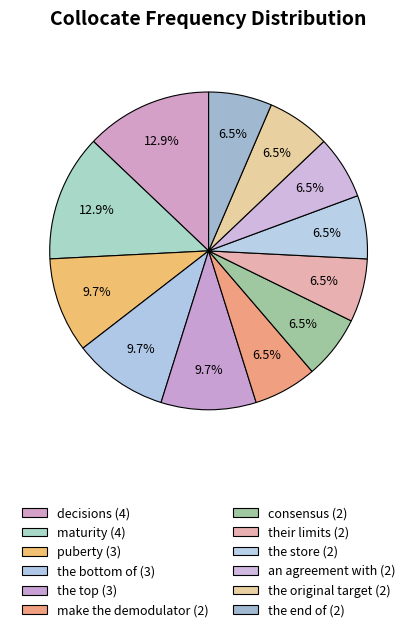

Is it true that maturity is 23% of the pie?

False